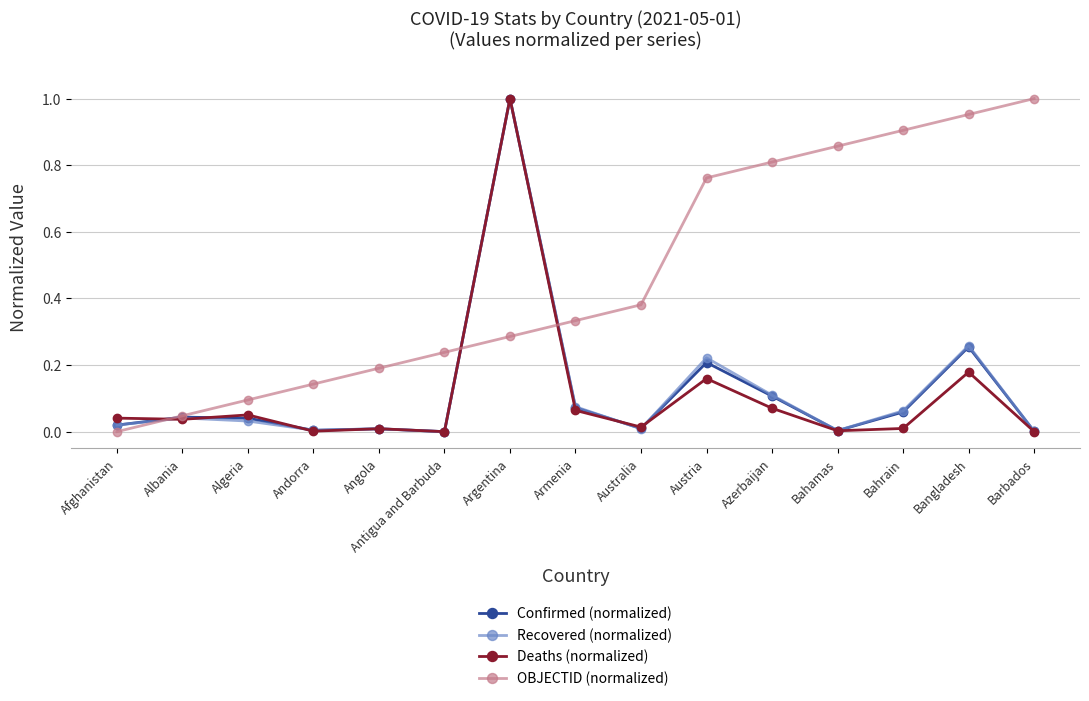

What is the label of the 7th point from the left?

Argentina